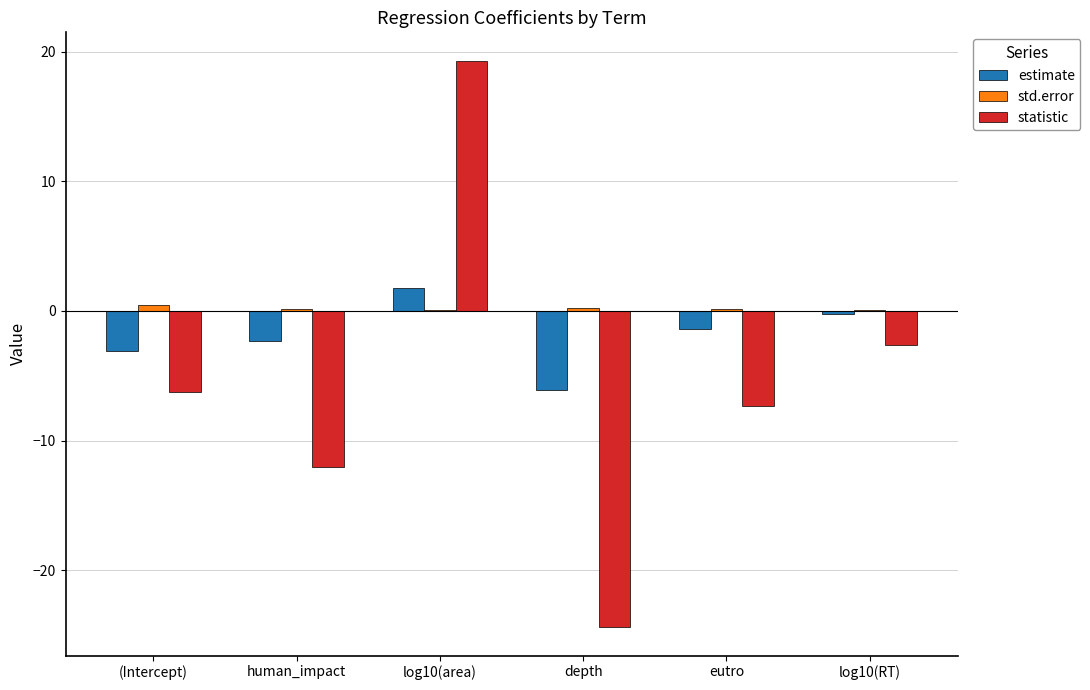

What is the difference between the estimate values at log10(area) and human_impact?

4.0